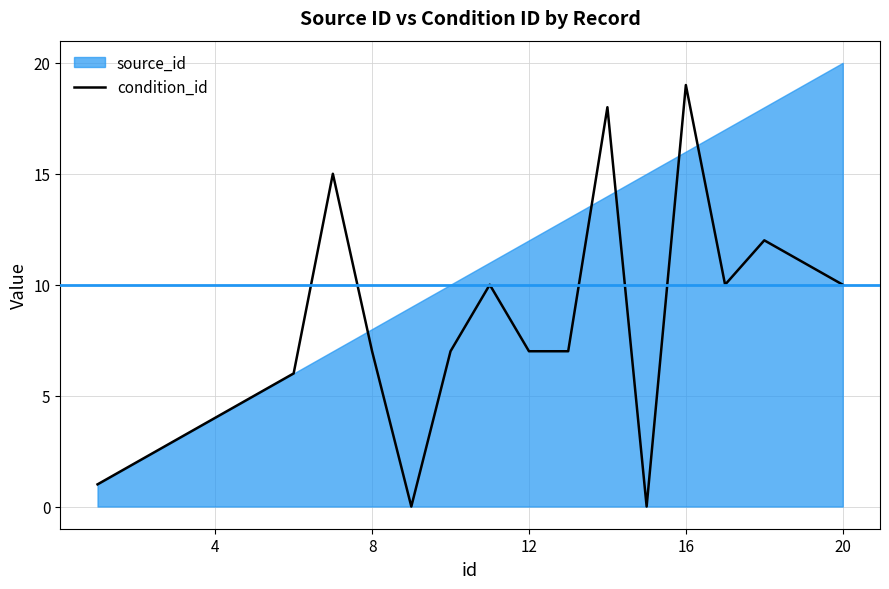

How many data points are less than 7?

8